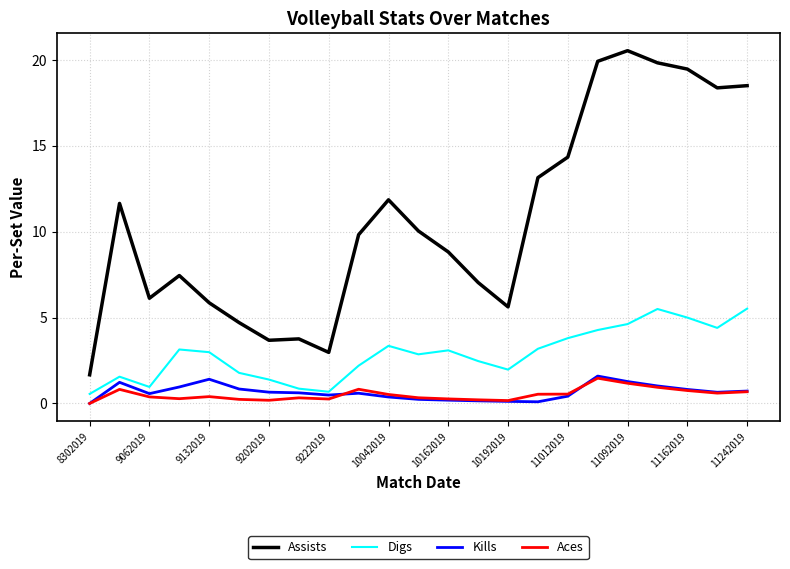

Which series has the largest range (max minus min)?

Assists